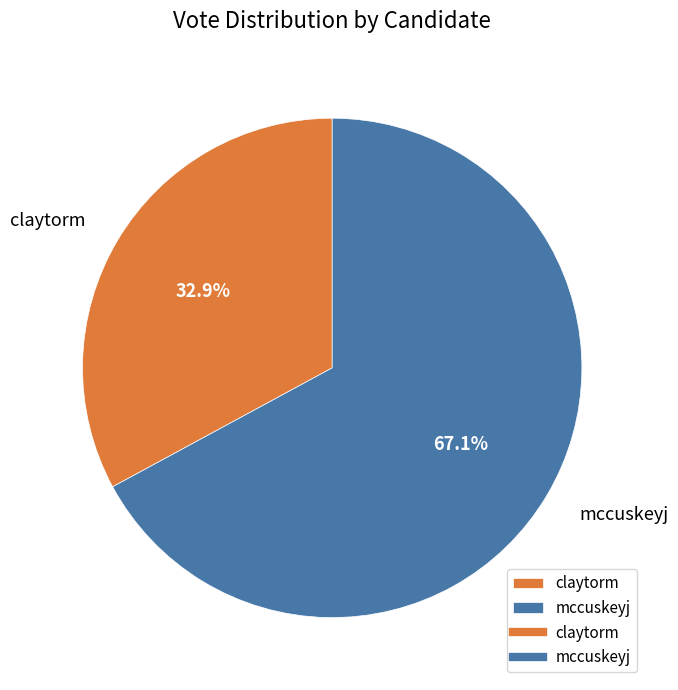

Count the number of slices in the pie.

2